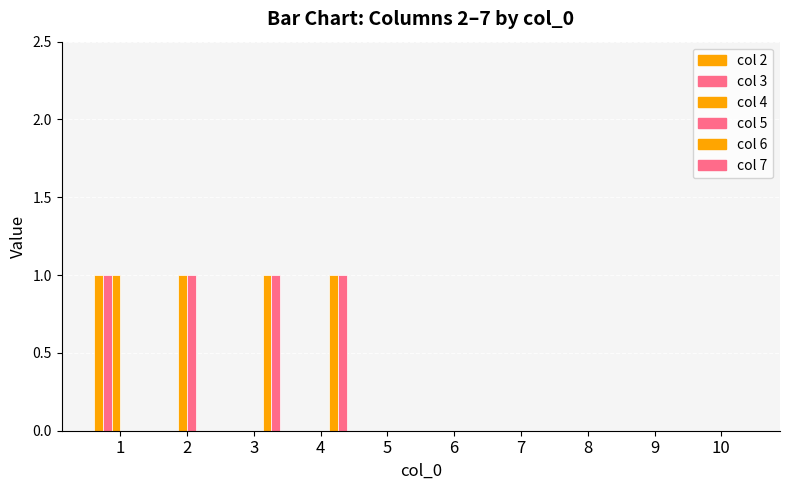

What is the sum of all col 6 values?

2